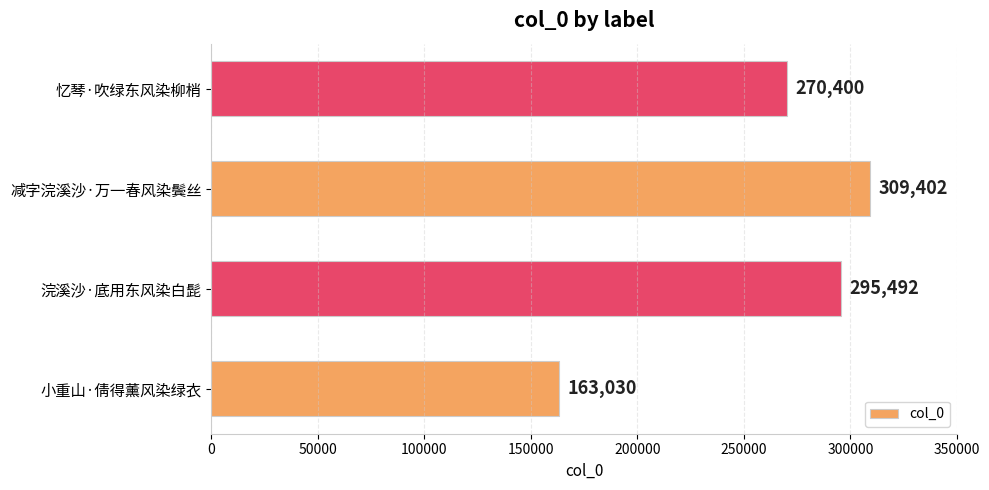

List the labels in order of value, largest first.

减字浣溪沙·万一春风染鬓丝, 浣溪沙·底用东风染白髭, 忆琴·吹绿东风染柳梢, 小重山·倩得薰风染绿衣